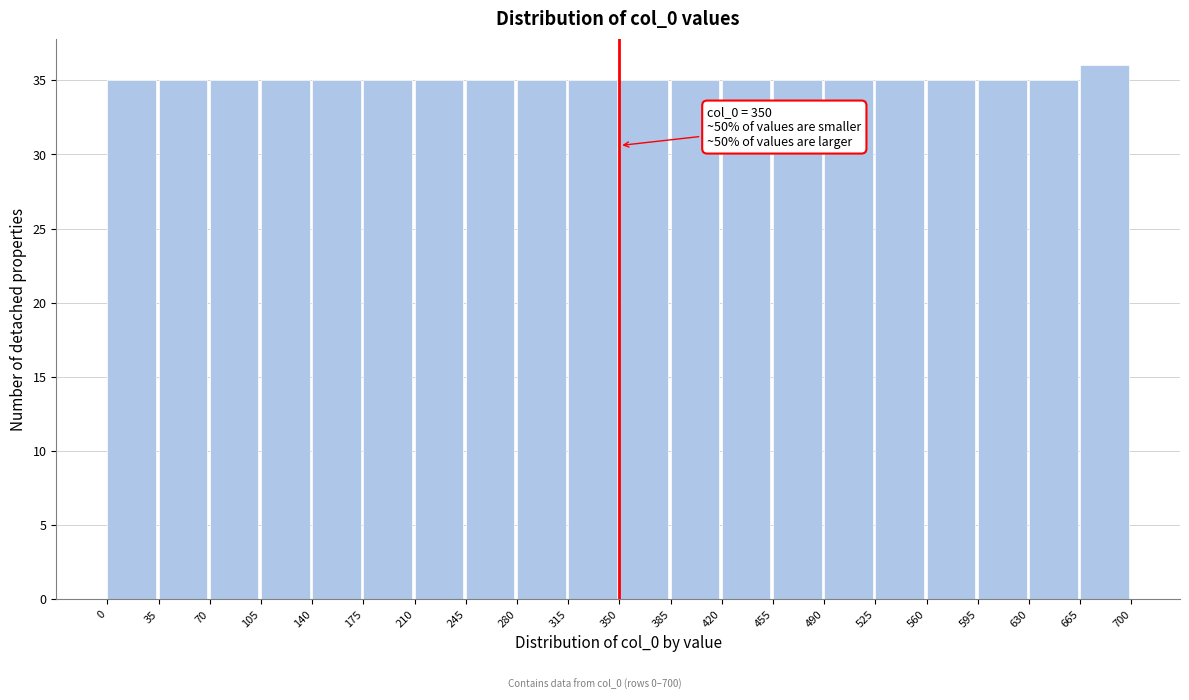

Over which range of the x-axis is the bar tallest?

665 to 700